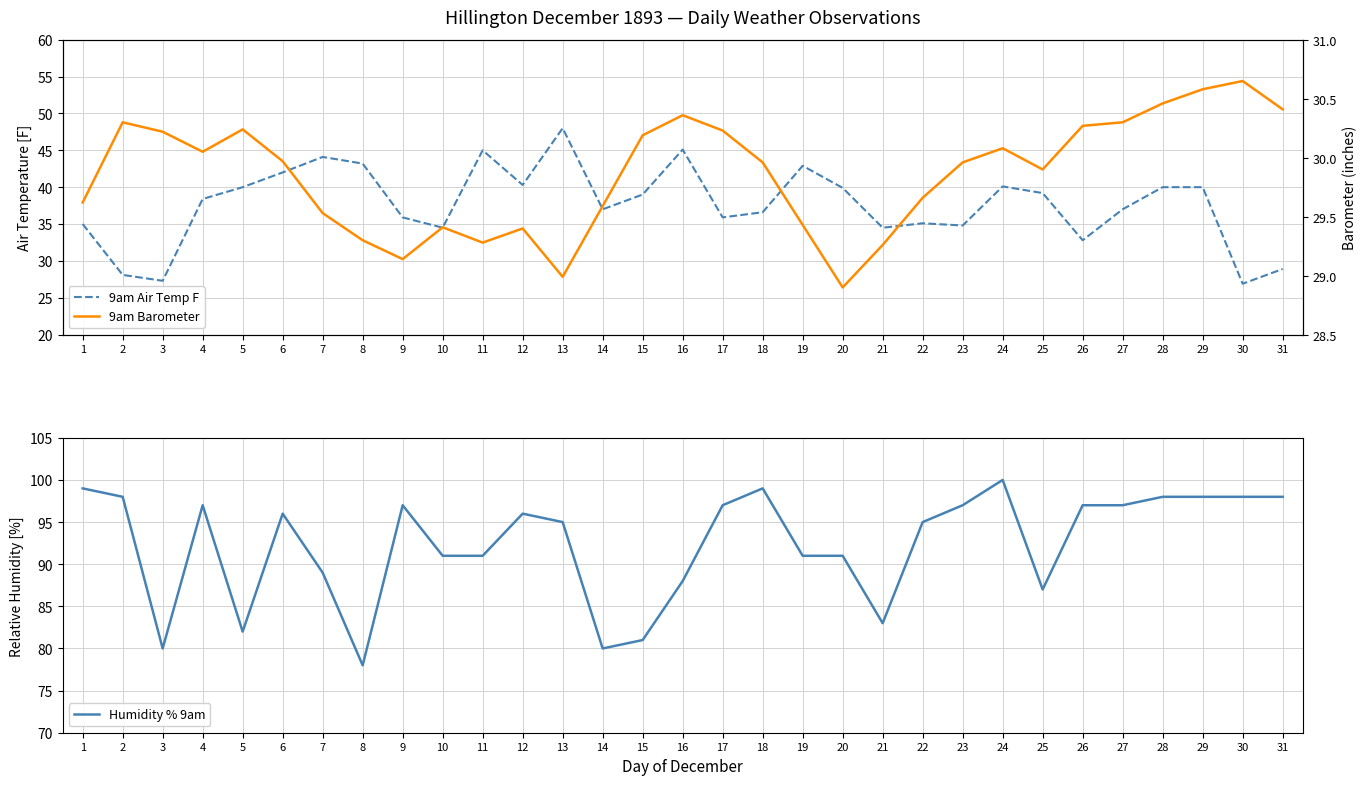

True or false: 9am Barometer has a value of 29.5 at 7.

True